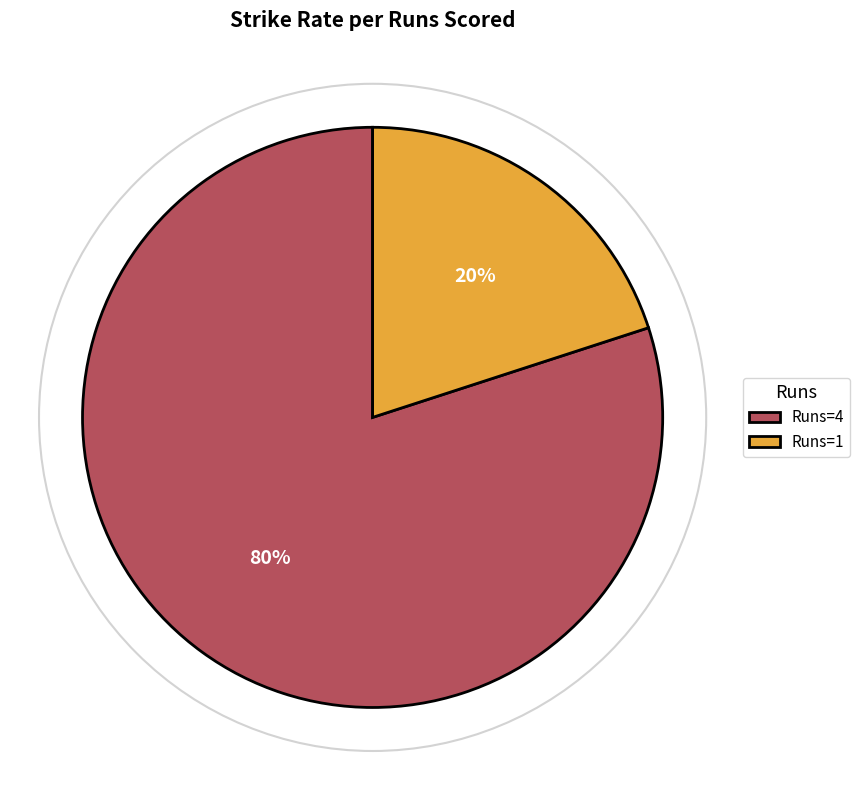

To the nearest percent, what portion does Runs=1 represent?

20%